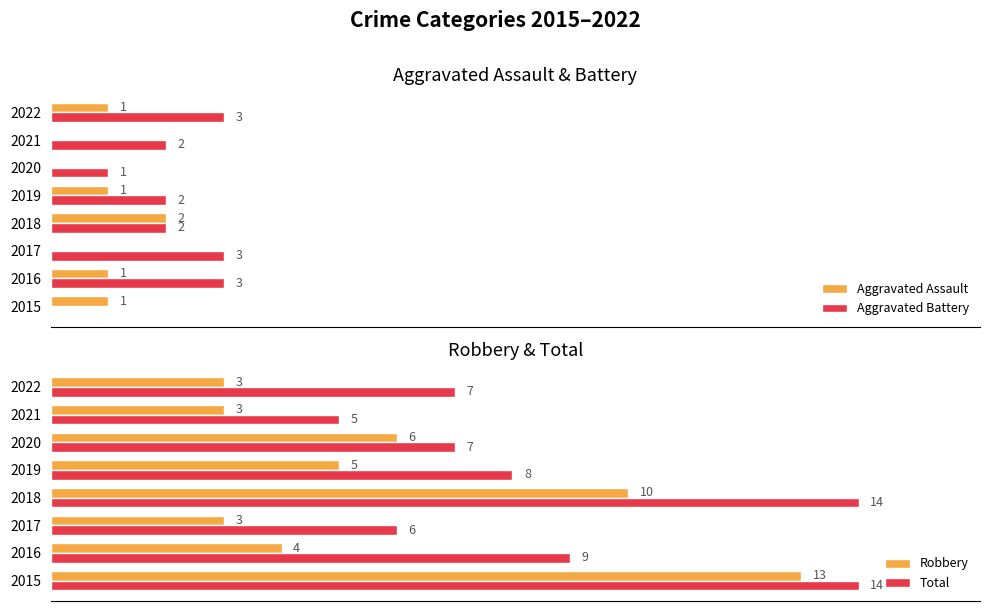

Reading right to left, list all the values displayed in this chart.

Aggravated Assault: 7=1	6=0	5=0	4=1	3=2	2=0	1=1	0=1
Aggravated Battery: 7=3	6=2	5=1	4=2	3=2	2=3	1=3	0=0
Robbery: 7=3	6=3	5=6	4=5	3=10	2=3	1=4	0=13
Total: 7=7	6=5	5=7	4=8	3=14	2=6	1=9	0=14